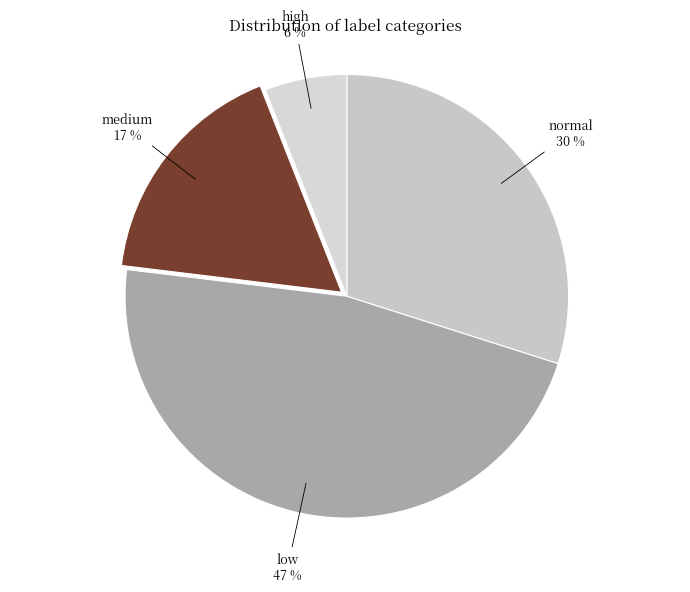

To the nearest percent, what is the average slice percentage?

25%